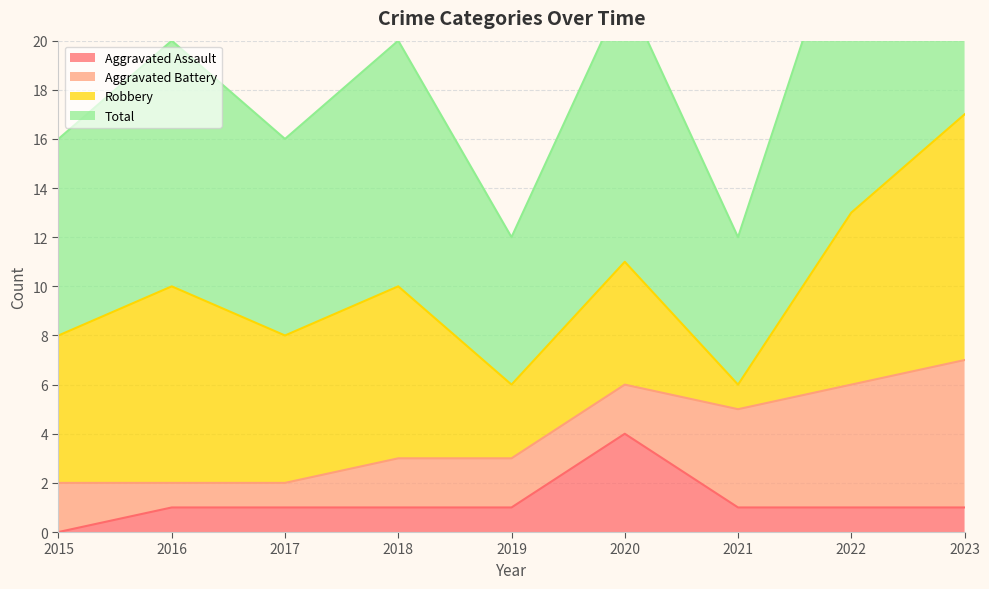

True or false: Total has a value of 16 at 2020.

False